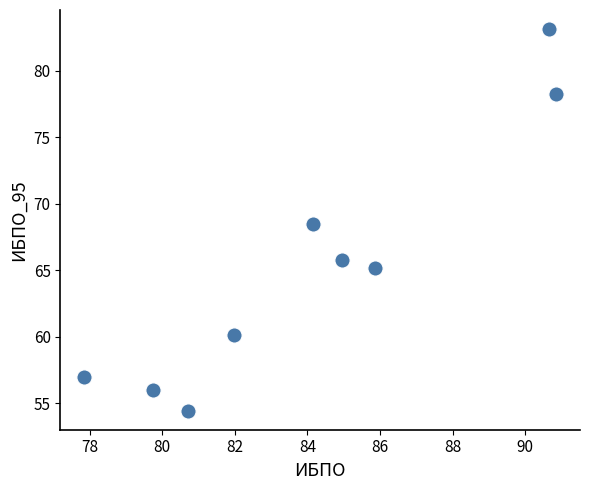

What is the average X value?

84.1